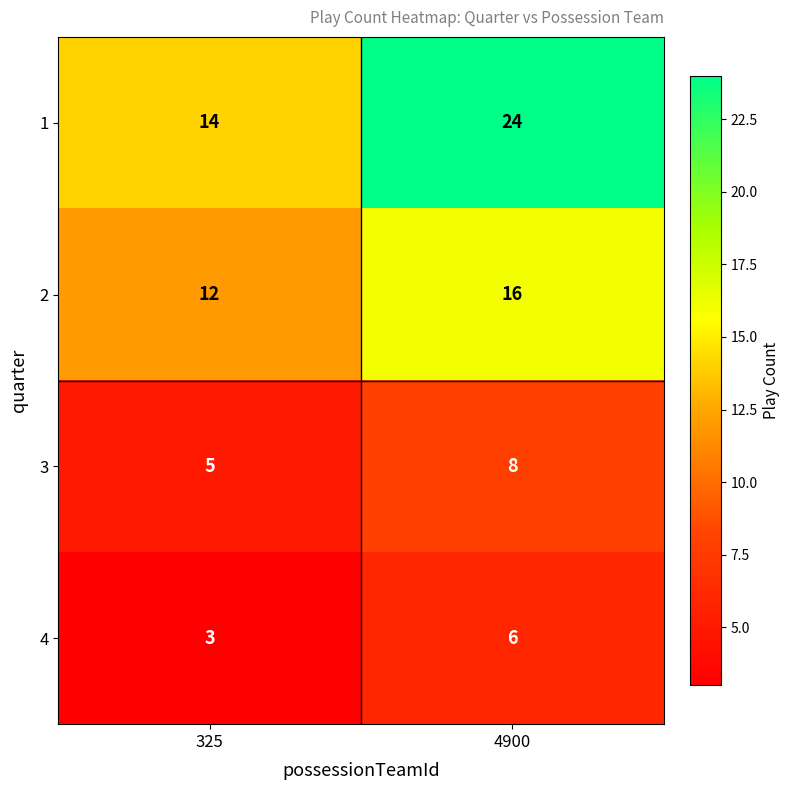

What is the sum of all 3 values?

13